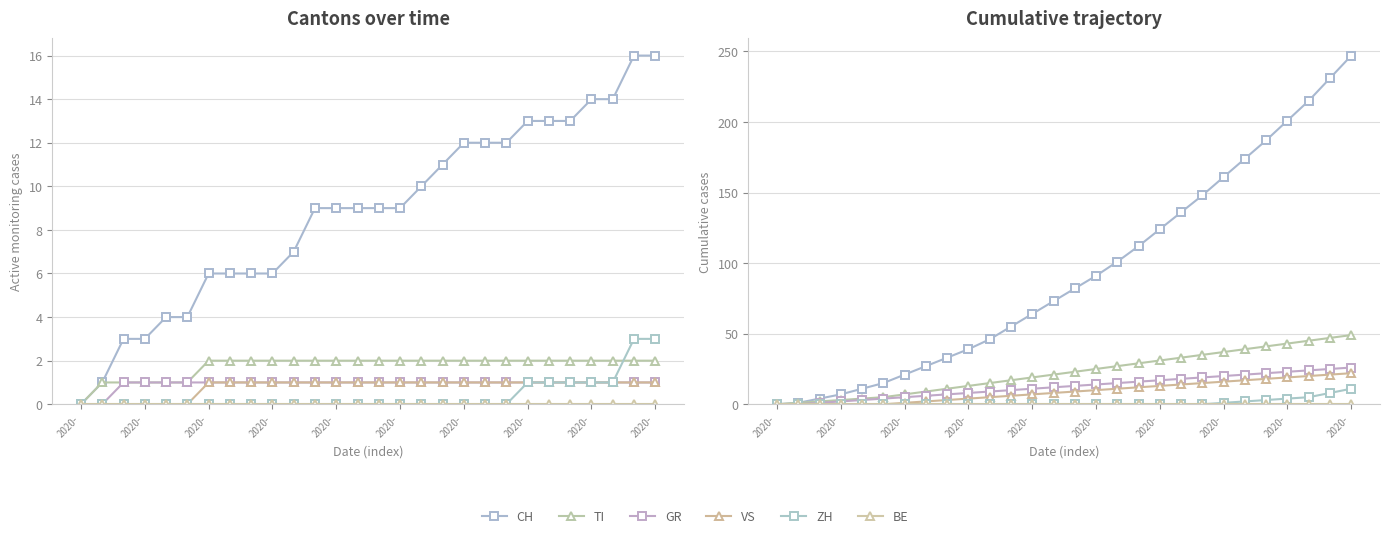

At which label does BE reach its minimum?

2020-